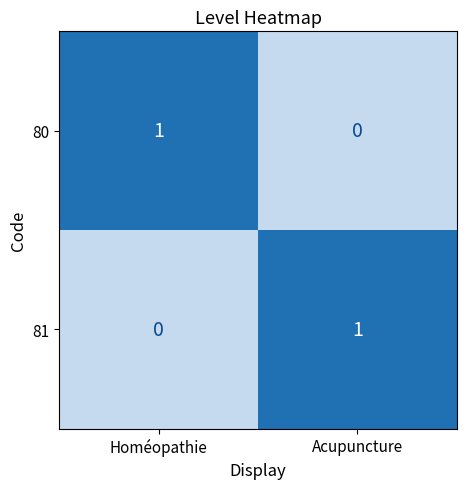

Reading left to right, list all the values displayed in this chart.

80: Homéopathie=1	Acupuncture=0
81: Homéopathie=0	Acupuncture=1